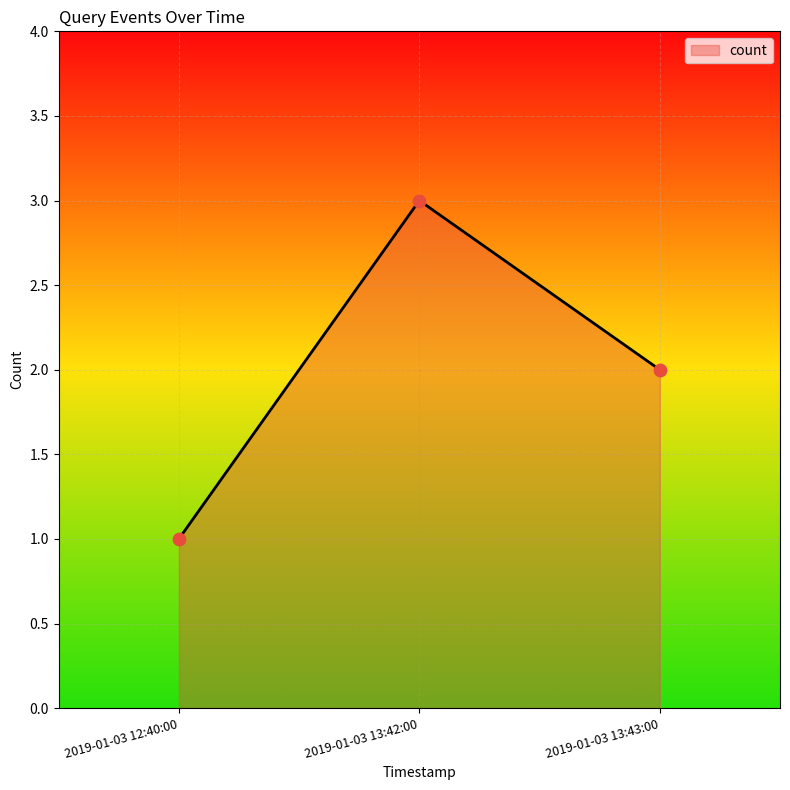

Approximately how many times larger is the value at 2019-01-03 12:40:00 compared to 2019-01-03 13:43:00?

0.5